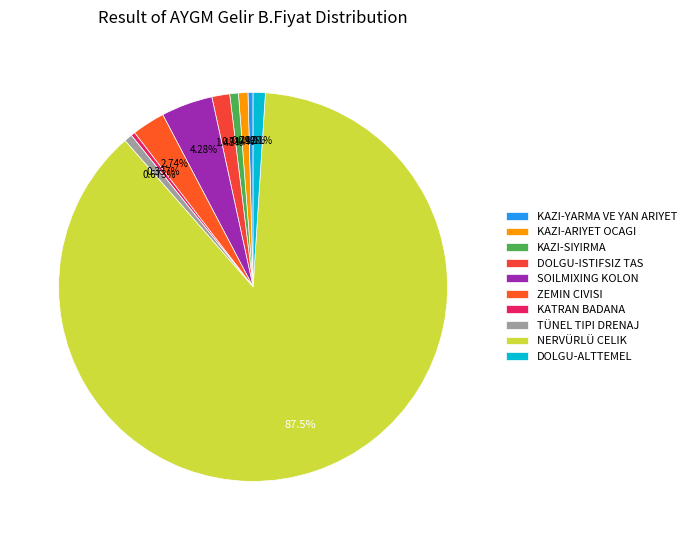

Count the number of slices in the pie.

10